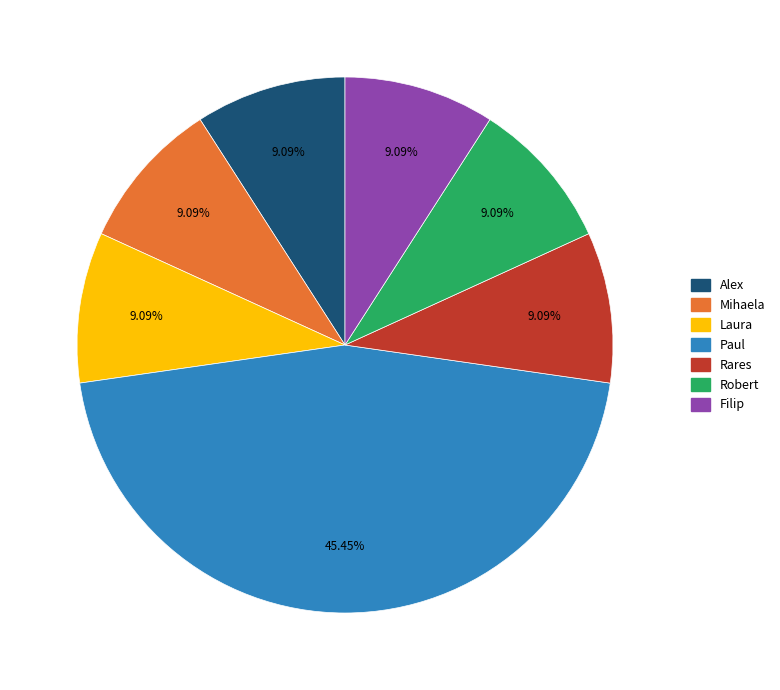

To the nearest percent, what portion does Rares represent?

9%